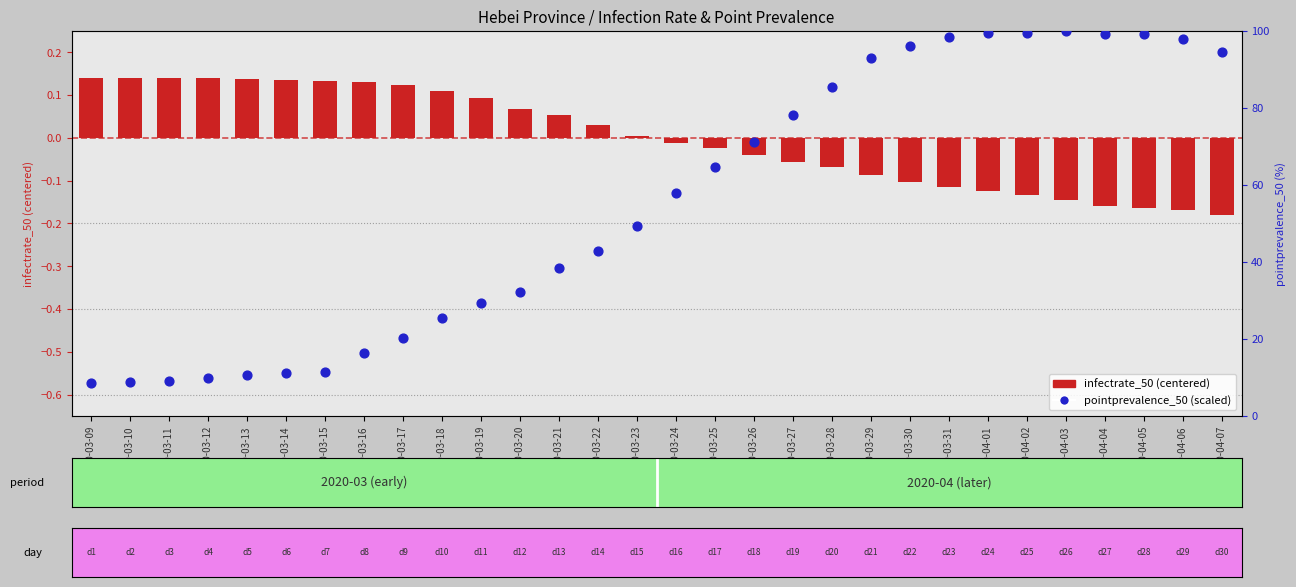

What are all the series names shown in the legend?

infectrate_50 (centered), pointprevalence_50 (scaled)